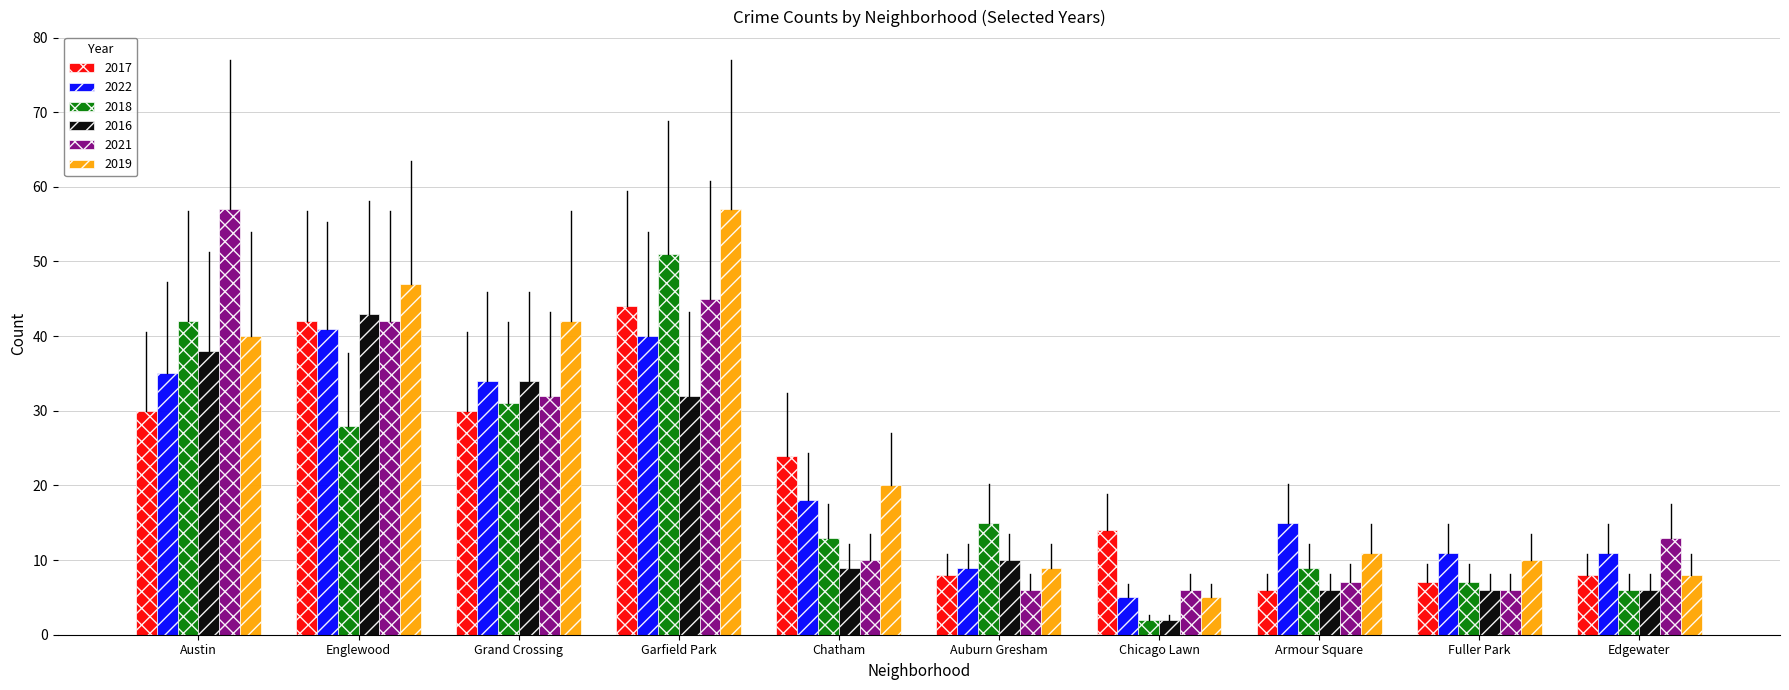

What is the greatest value displayed?

57